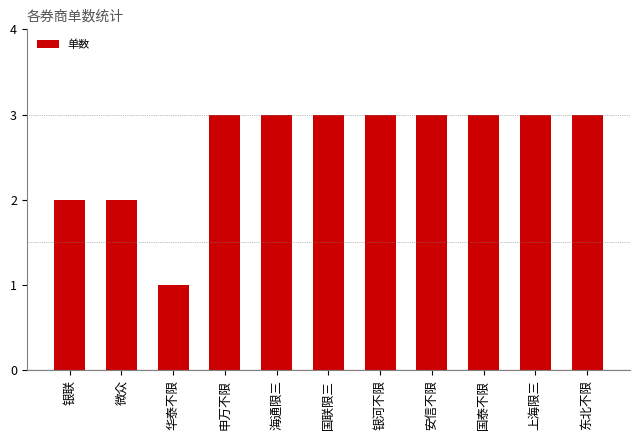

What is the difference between the maximum and minimum values?

2